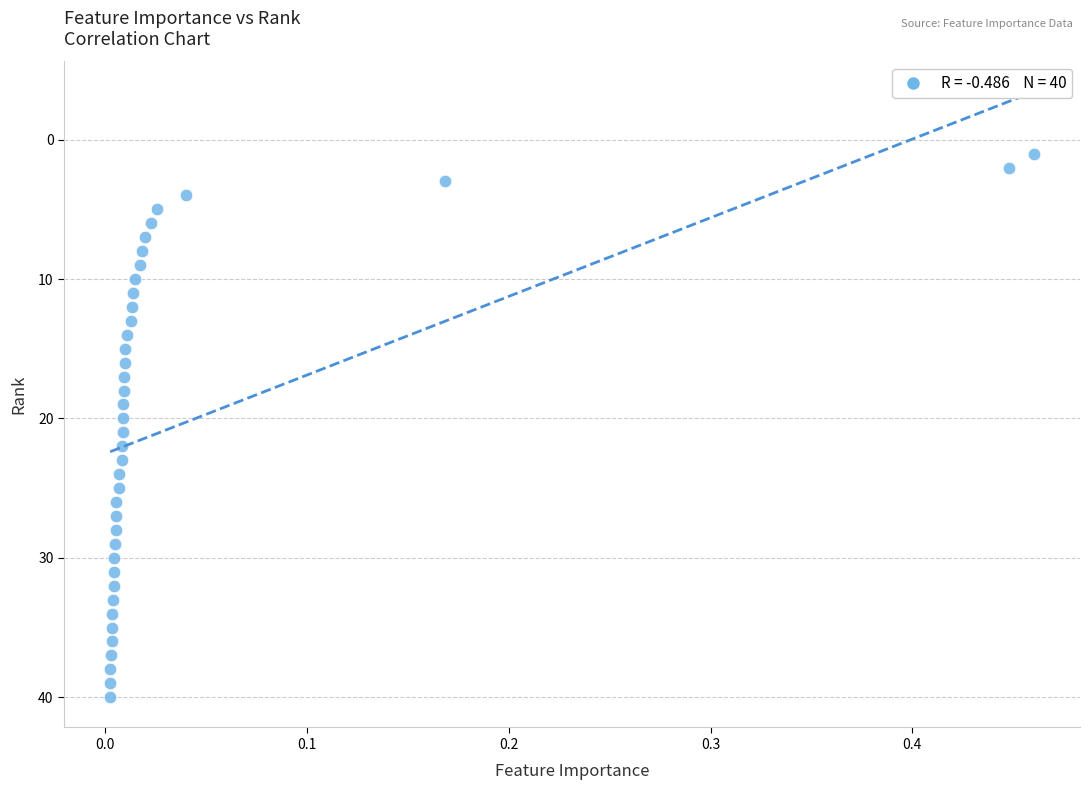

What is the range of Y values (max minus min)?

39